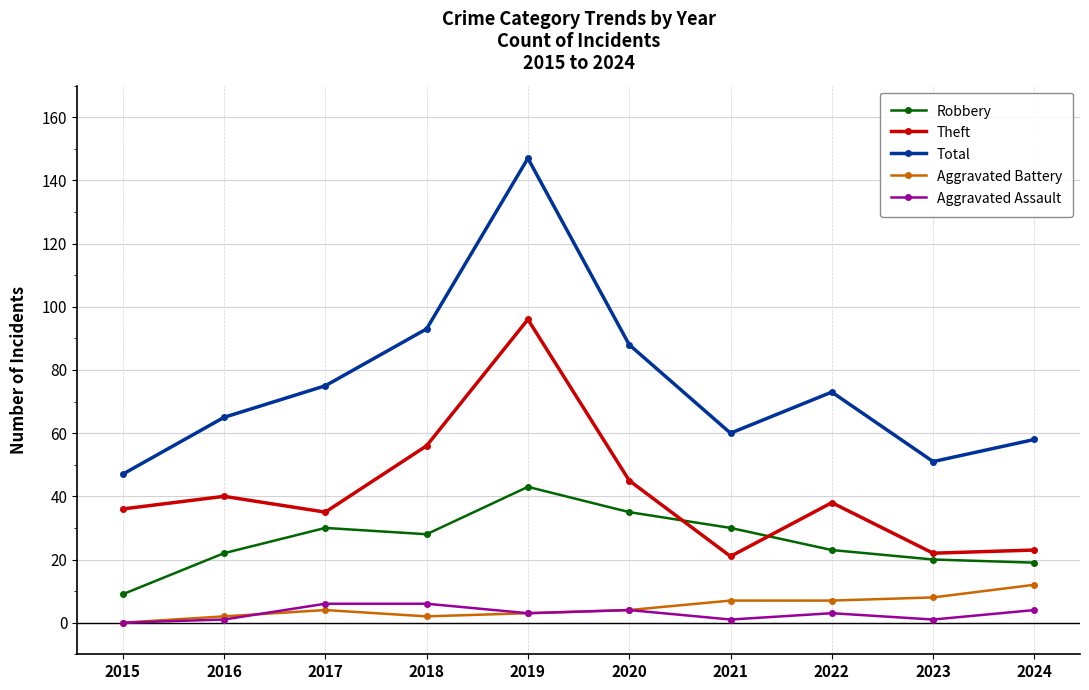

How many lines are shown in the chart?

5